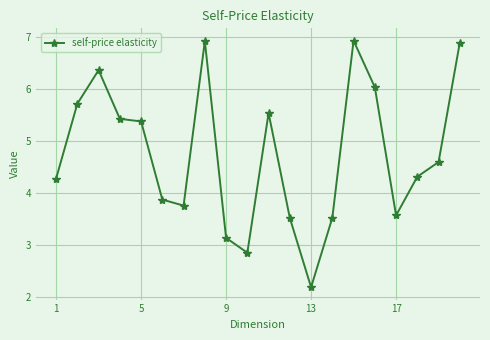

True or false: there are more than 1 points higher than both neighbors.

True